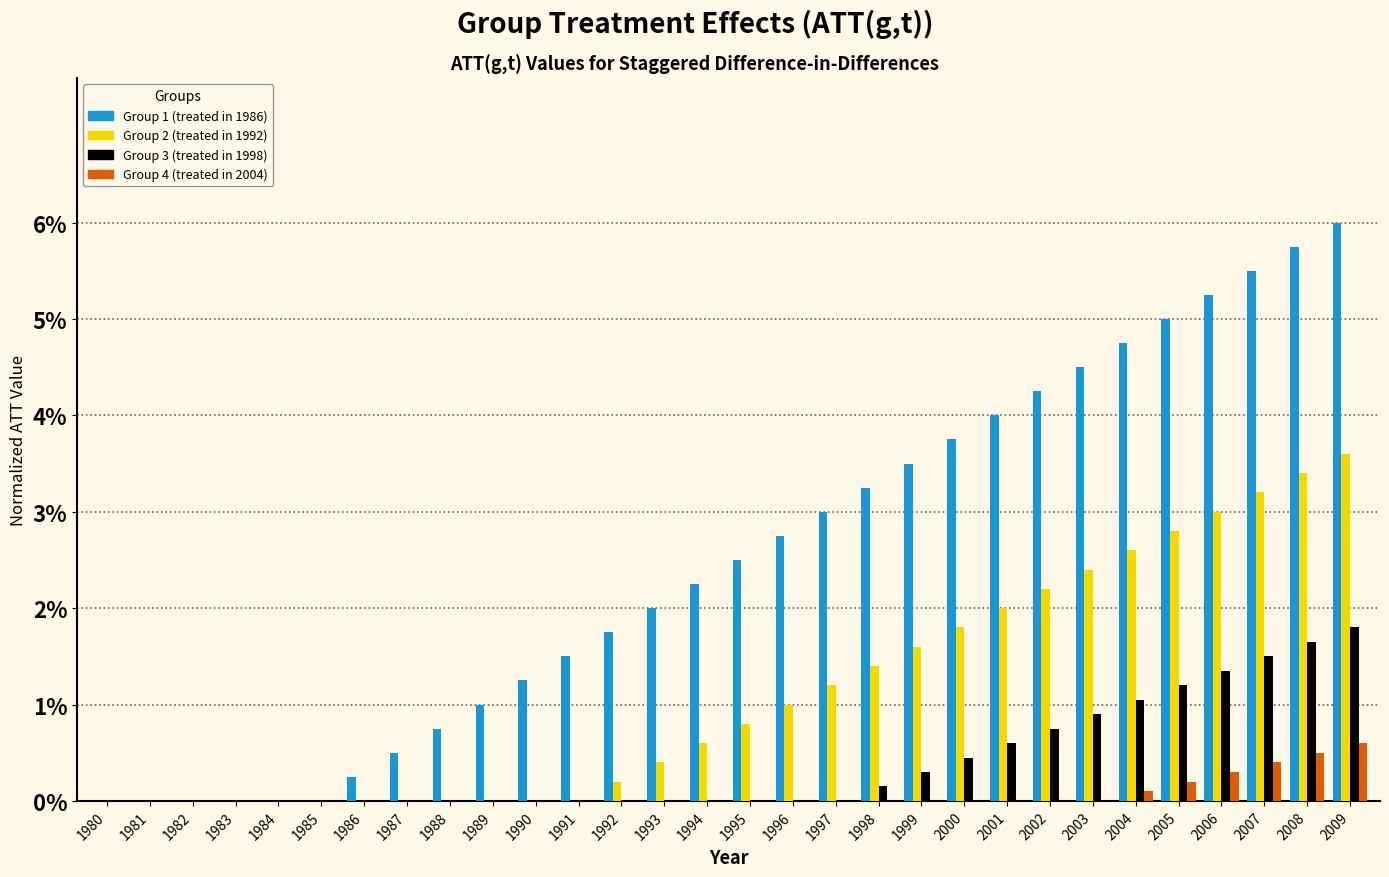

Between 1998 and 2006, which series saw the biggest shift?

Group 1 (treated in 1986)